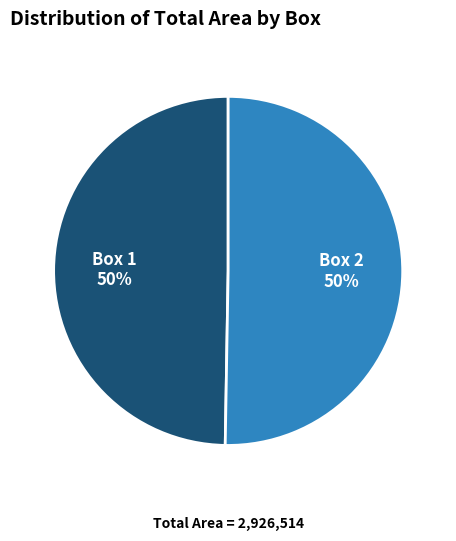

Approximately how many times larger is the value at Box 1 compared to Box 2?

1.0